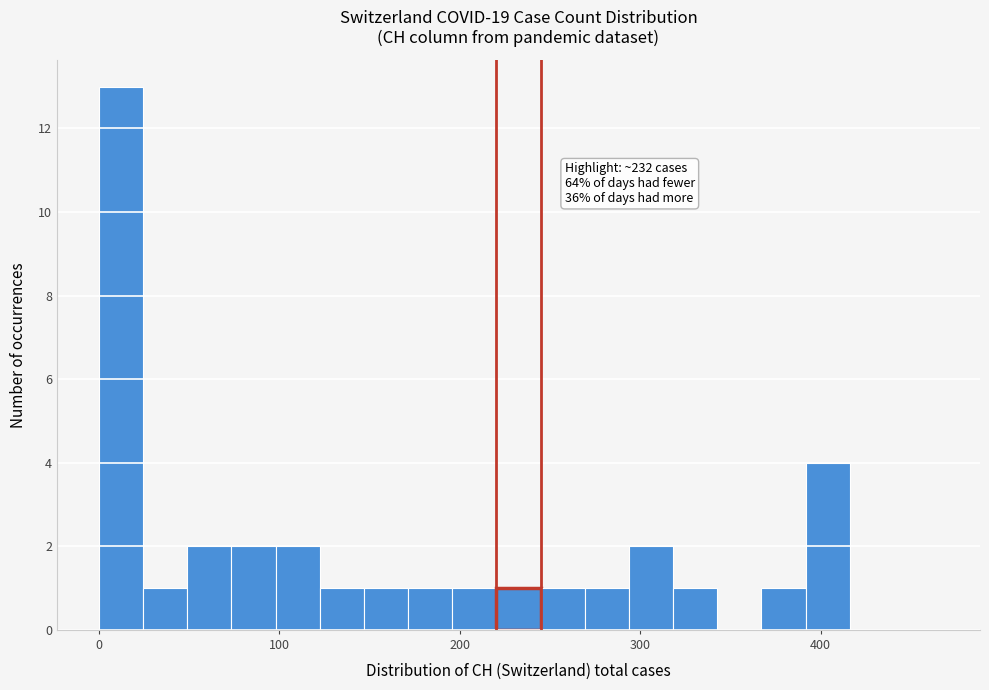

Around what value on the x-axis is the tallest bar? Give the approximate position of its centre, as read against the axis.

10